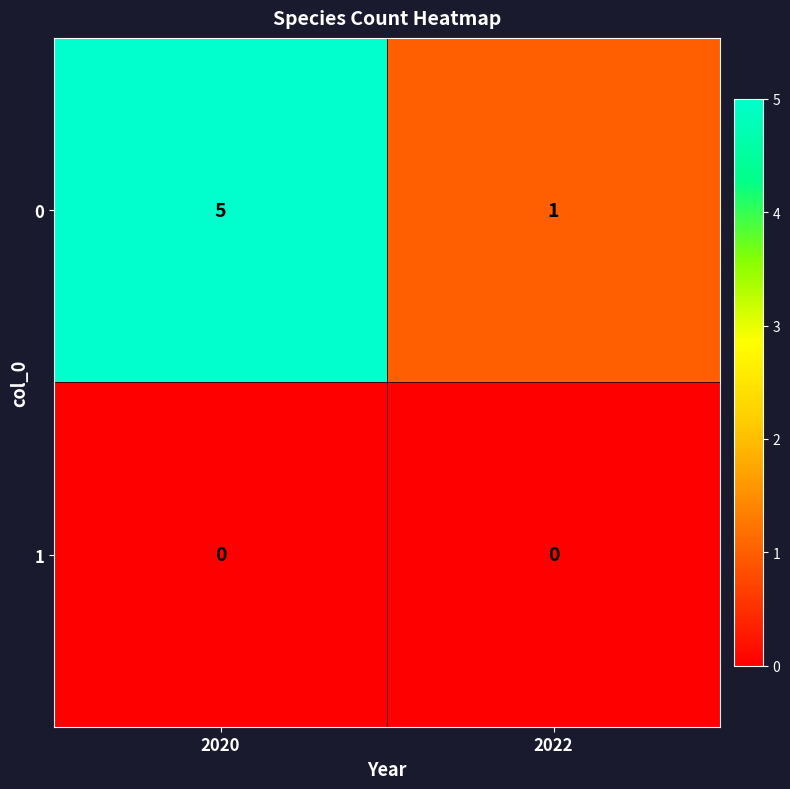

The 0 series shows 5 at 2020. True or false?

True